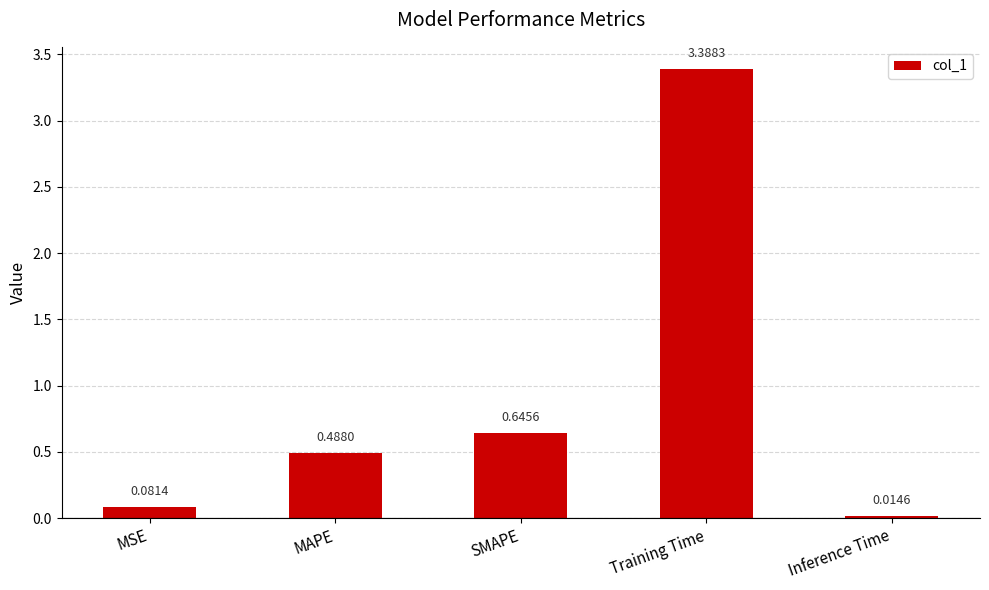

Rank the categories by value from lowest to highest.

Inference Time, MSE, MAPE, SMAPE, Training Time